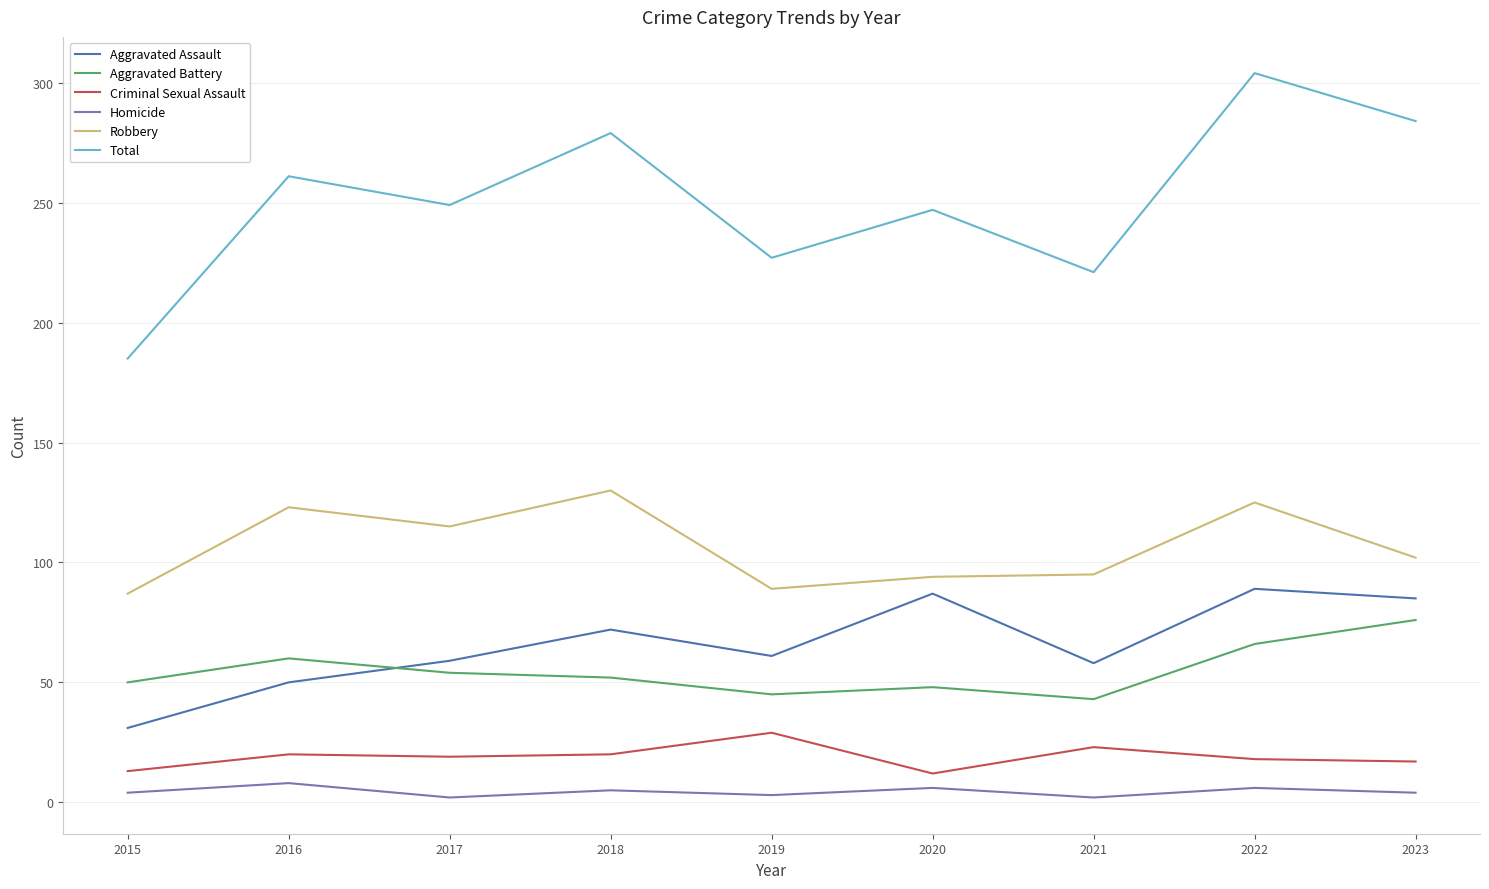

What is the sum of all Aggravated Assault values?

592